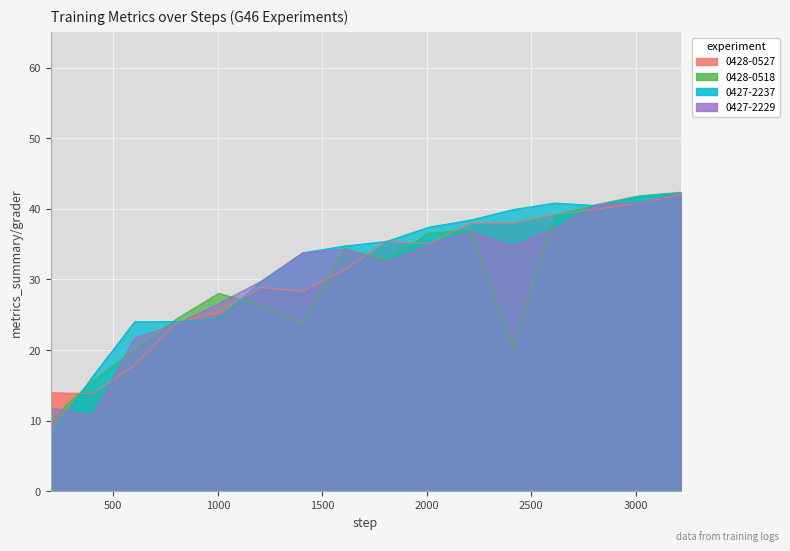

What is the greatest value displayed?

42.4